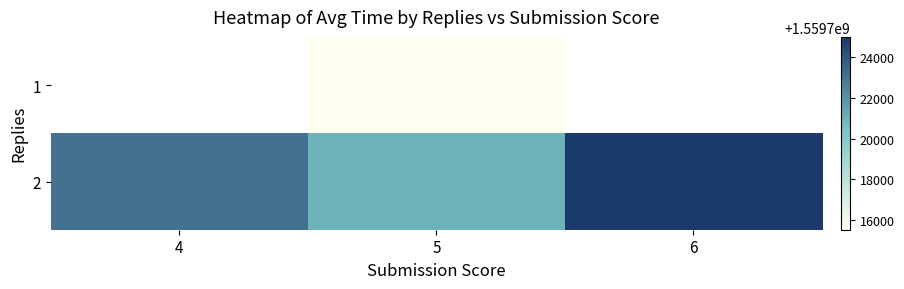

How many values in 1 are above zero?

1